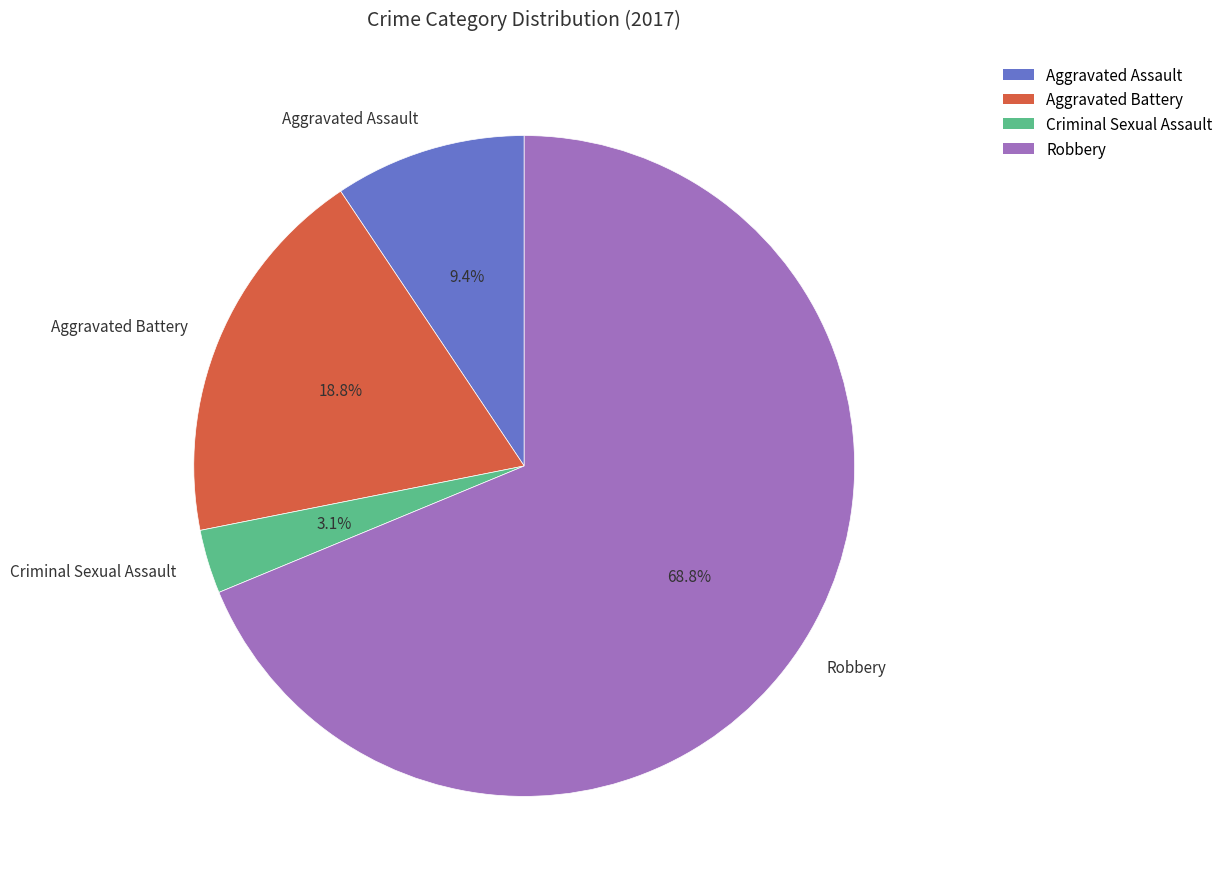

Does Criminal Sexual Assault account for over 50% of the chart?

No